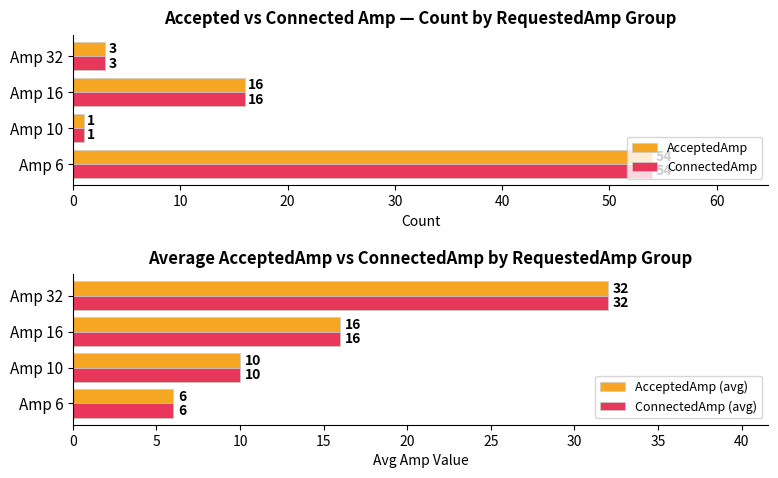

What is the value of the ConnectedAmp bar at the 1st from the left?

54